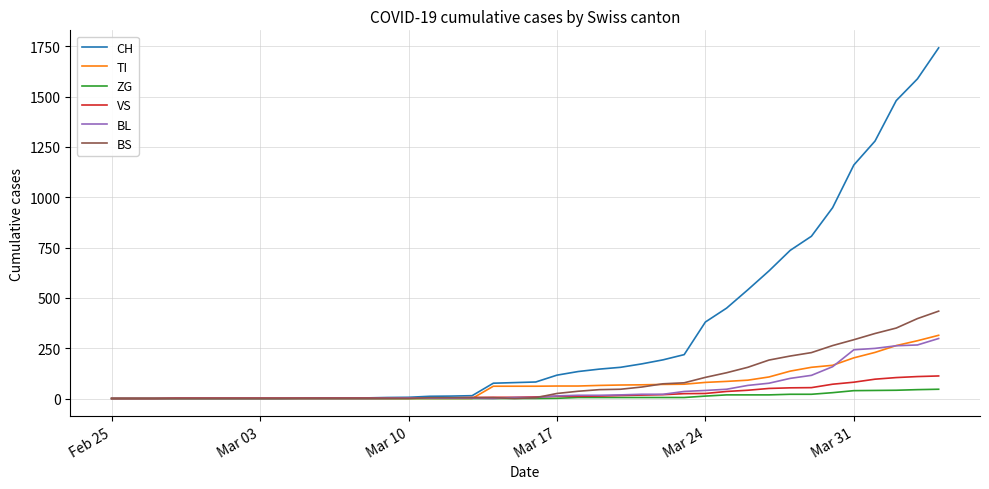

Which series has the largest total across all categories?

CH